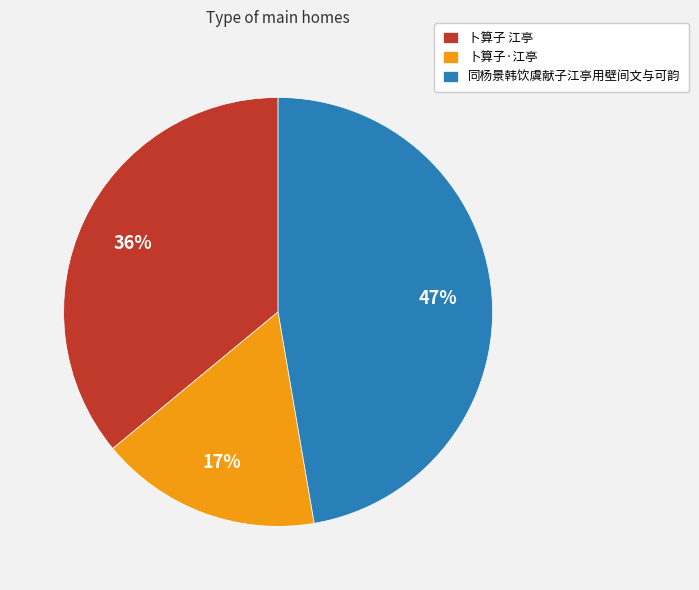

Is there any slice that represents more than half of the pie?

No